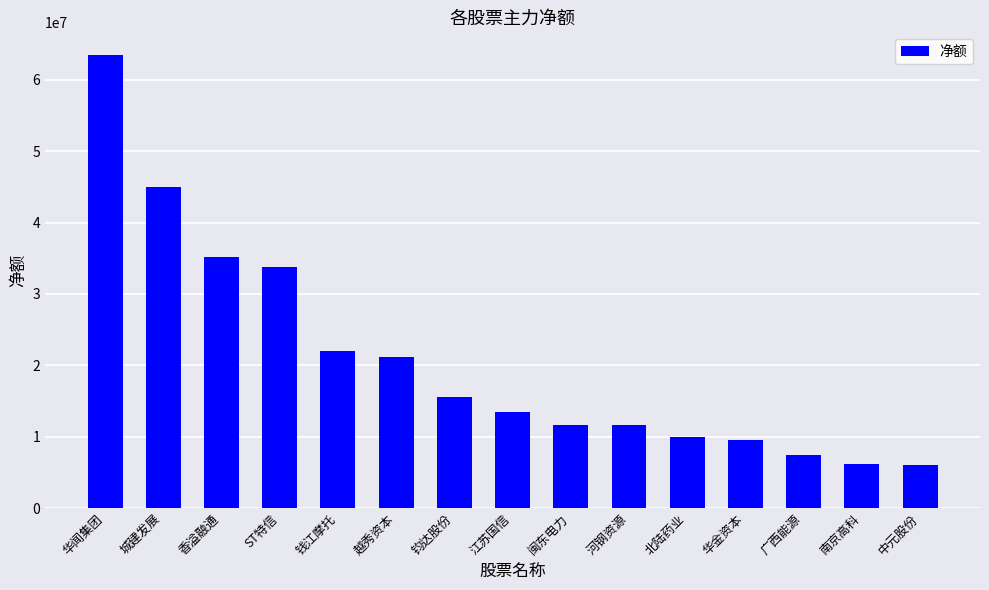

What is the difference between the values at 香溢融通 and 广西能源?

27816581